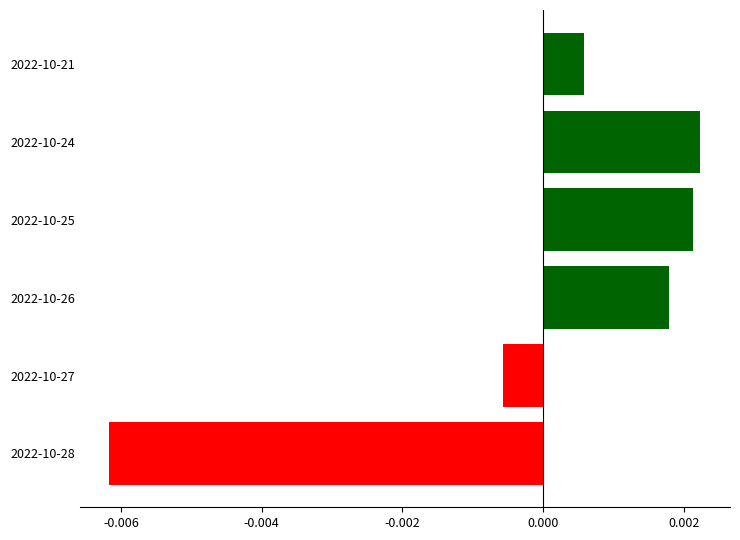

Which category has the lowest value across all series?

2022-10-28